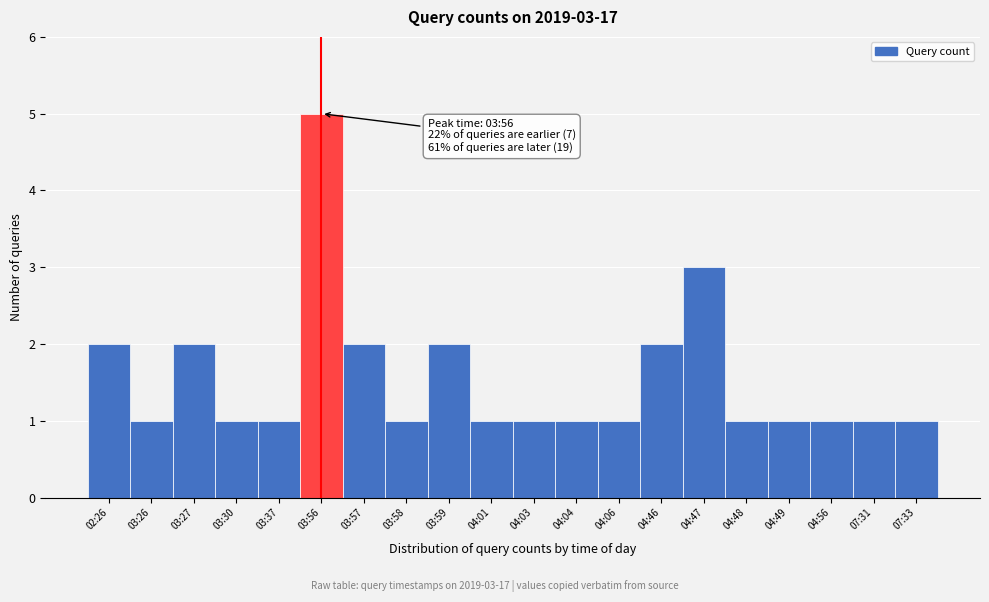

Reading right to left, list all the values displayed in this chart.

1	1	1	1	1	3	2	1	1	1	1	2	1	2	5	1	1	2	1	2